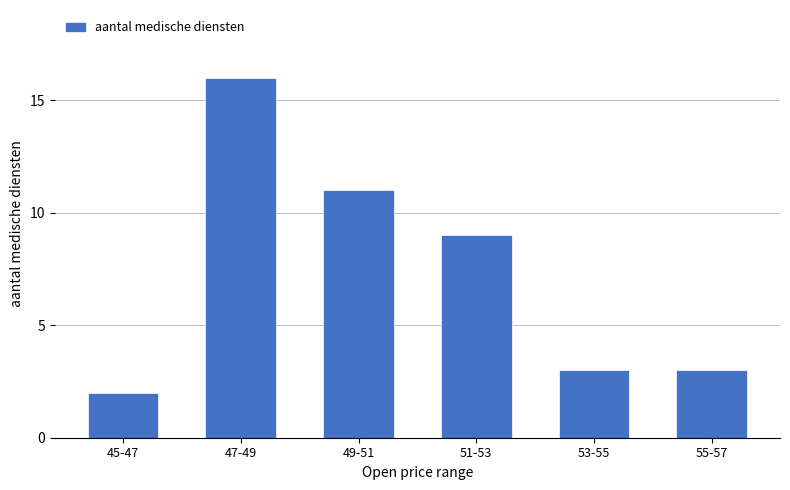

Reading left to right, list all the values displayed in this chart.

45-47=2	47-49=16	49-51=11	51-53=9	53-55=3	55-57=3